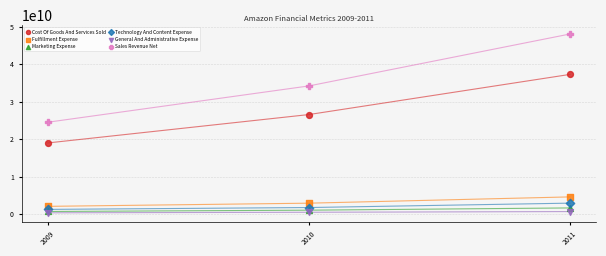

In the Sales Revenue Net series, what Y value is closest to 36293000000?

34204000000